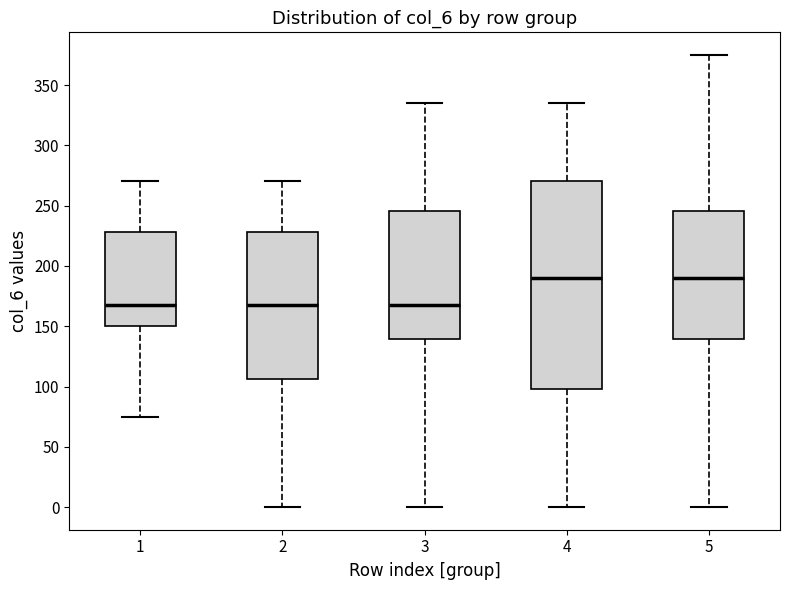

Reading left to right, read every box against the y-axis: the position of its median line, the range the box covers, and the ends of its whiskers. The values are not printed on the chart, so give them approximately, as read against the axis.

1: median 170, box 150 to 230, whiskers 75 to 270
2: median 170, box 105 to 230, whiskers 0 to 270
3: median 170, box 140 to 245, whiskers 0 to 335
4: median 190, box 100 to 270, whiskers 0 to 335
5: median 190, box 140 to 245, whiskers 0 to 375